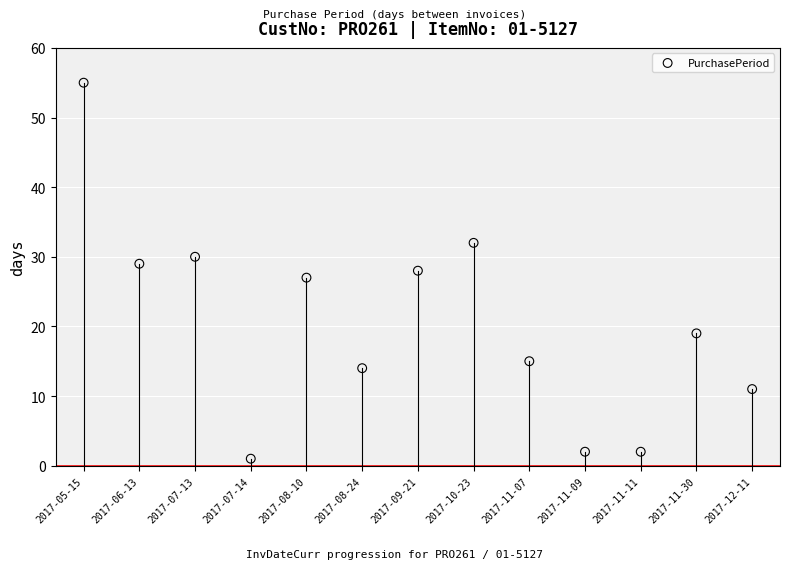

What is the range of Y values (max minus min)?

54